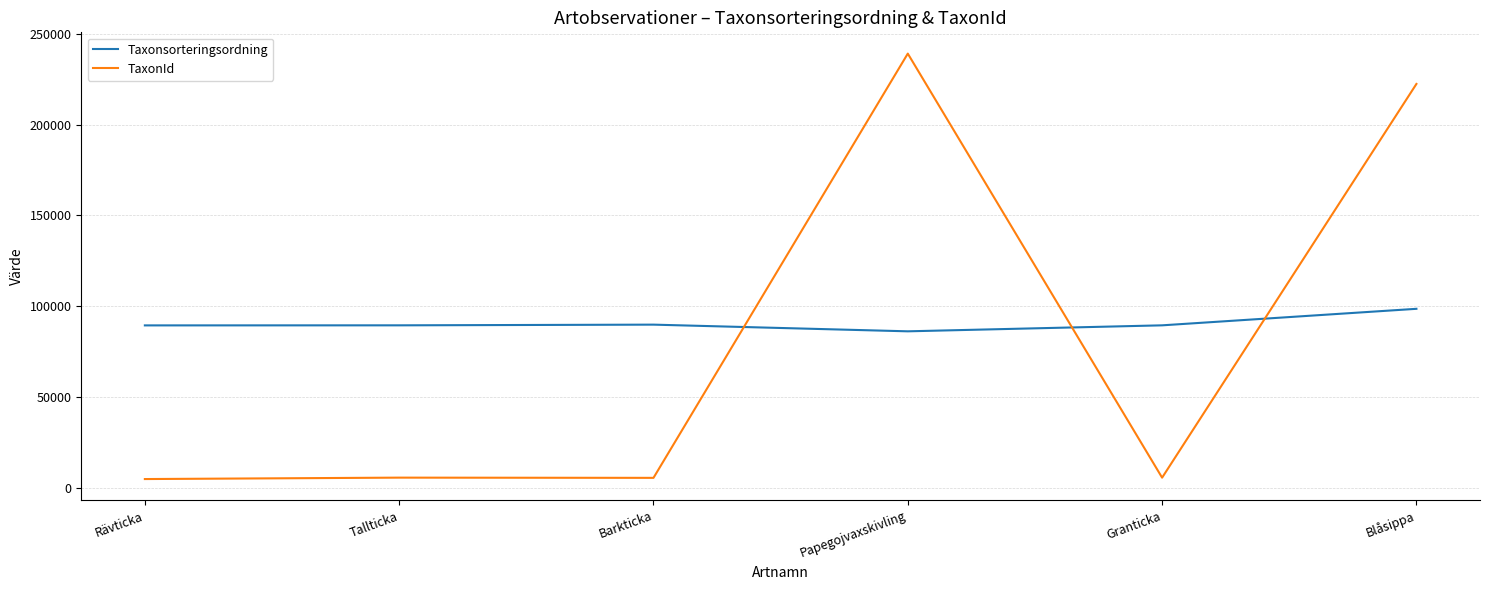

What value does the Taxonsorteringsordning series have at Barkticka?

89794